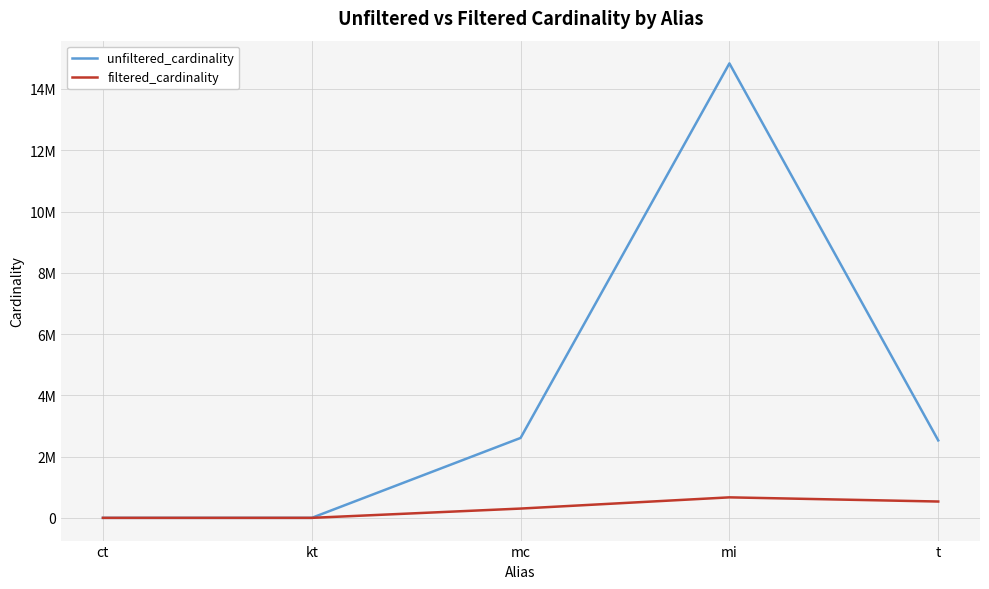

Which series has the largest total across all categories?

unfiltered_cardinality